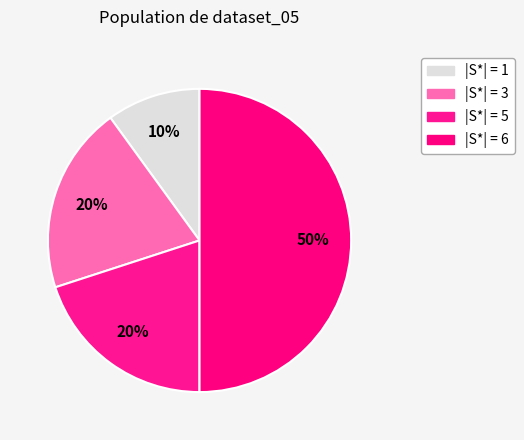

How many segments does this pie chart have?

4